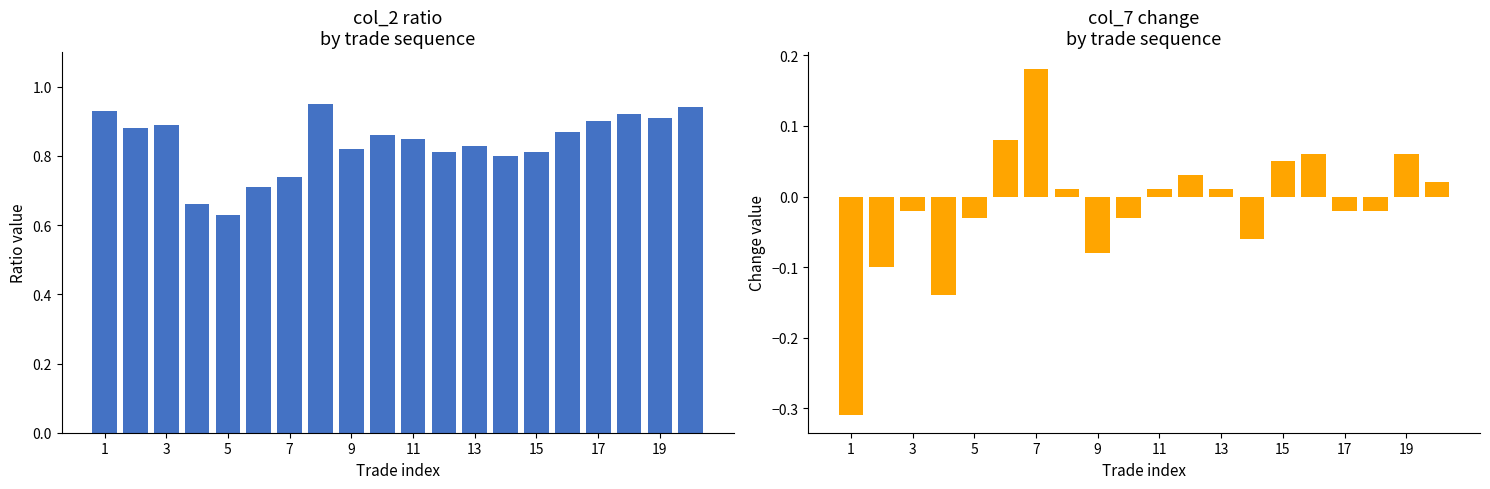

What are all the series names shown in the legend?

col_2 (ratio), col_7 (change)